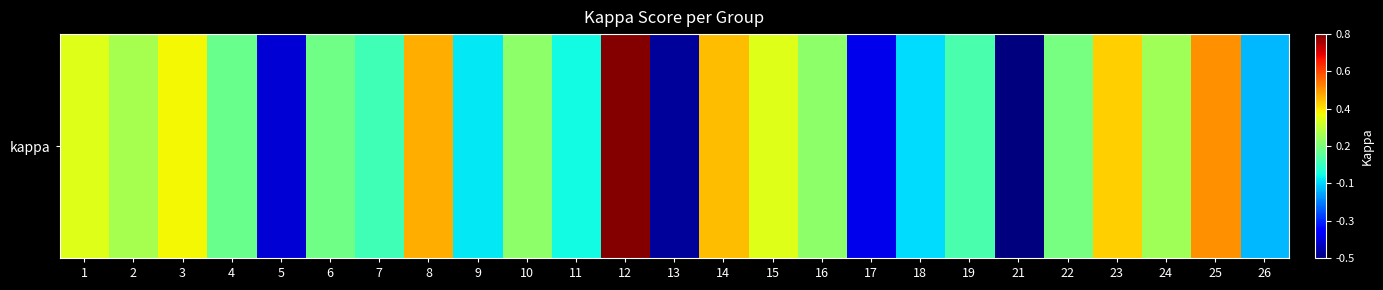

What is the sum of all values?

3.3